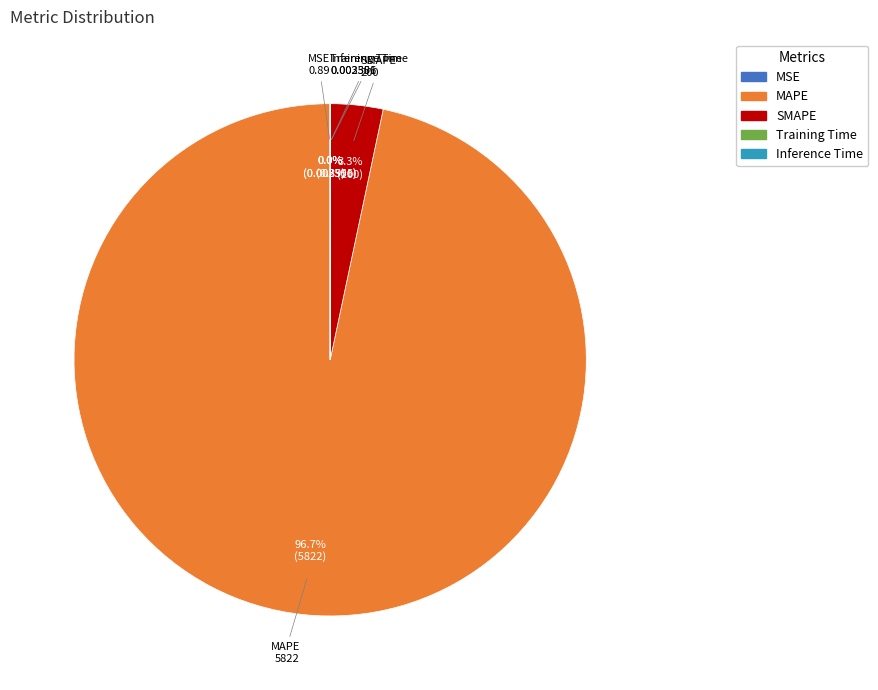

Does MAPE represent more than half of the total?

Yes